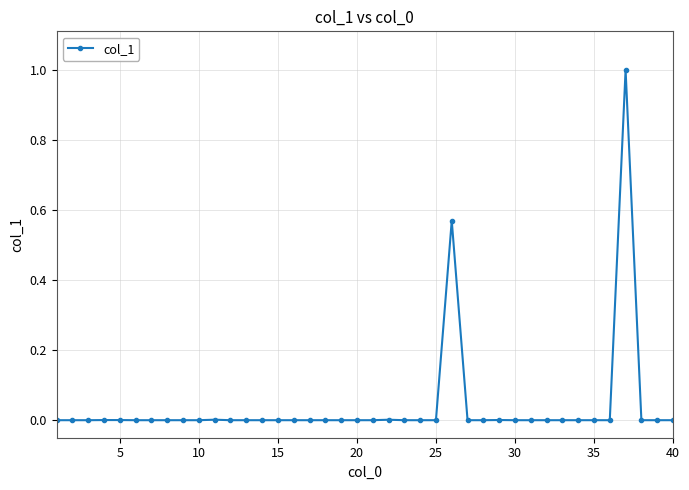

What is the maximum value shown in the chart?

1.0